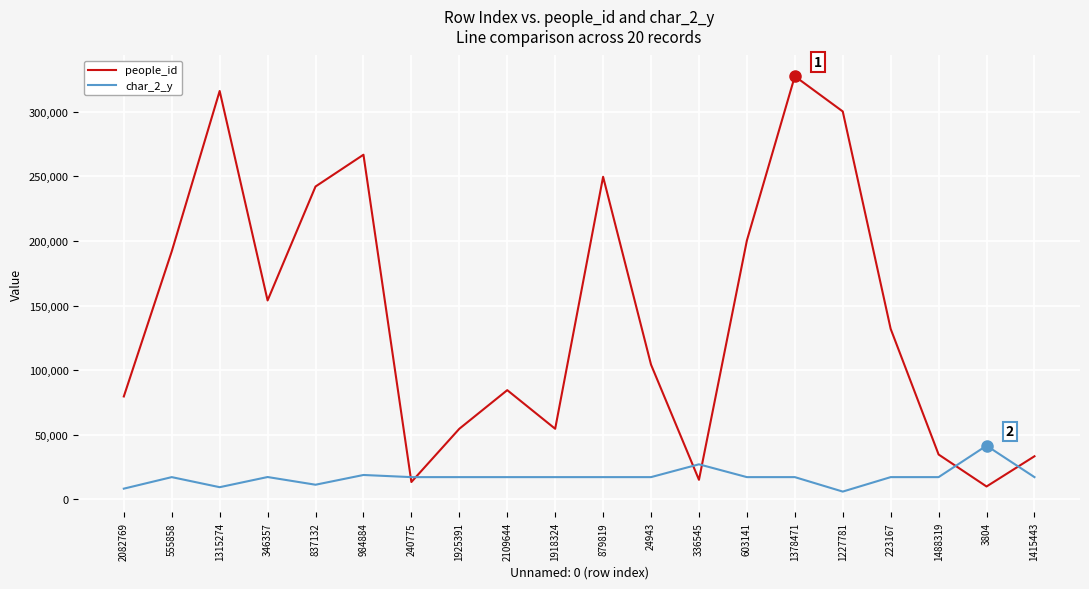

What is the minimum value shown in the chart?

6119